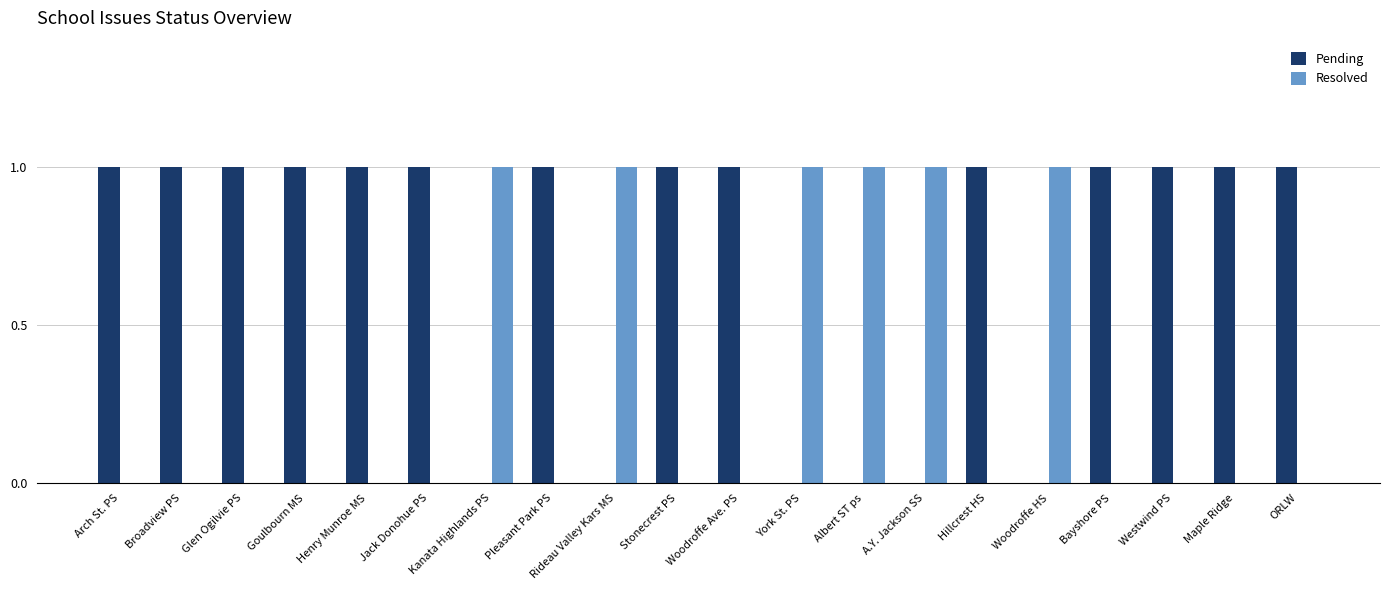

What is the sum of the Resolved values at Rideau Valley Kars MS and Henry Munroe MS?

1